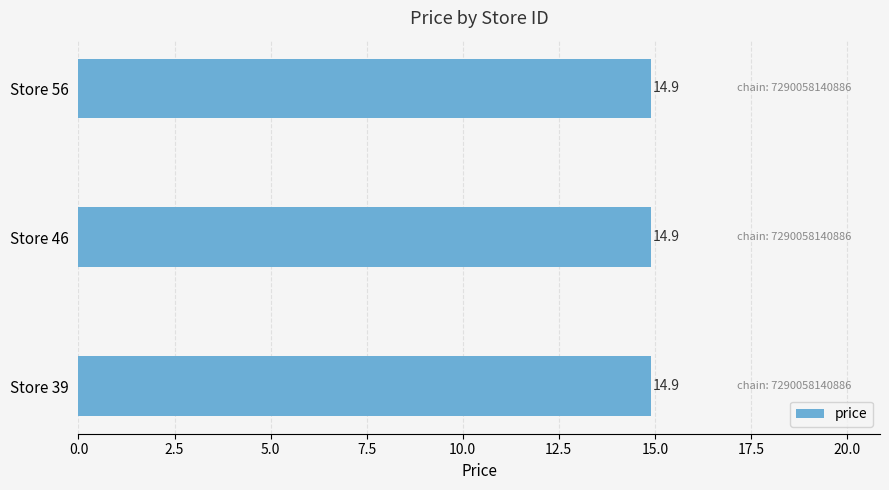

True or false: price has a value of 21.2 at 39.

False